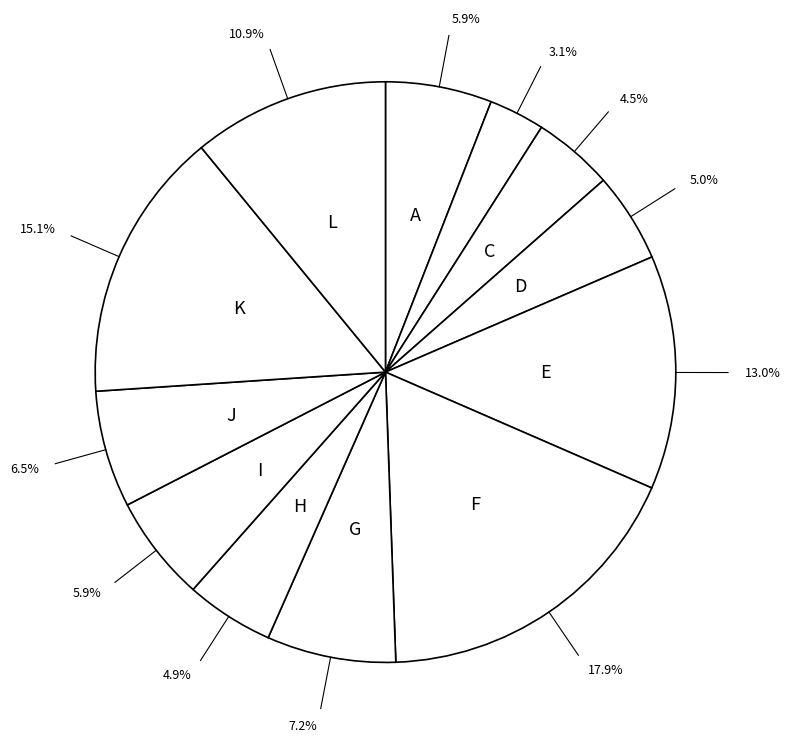

How many slices are in this pie chart?

12